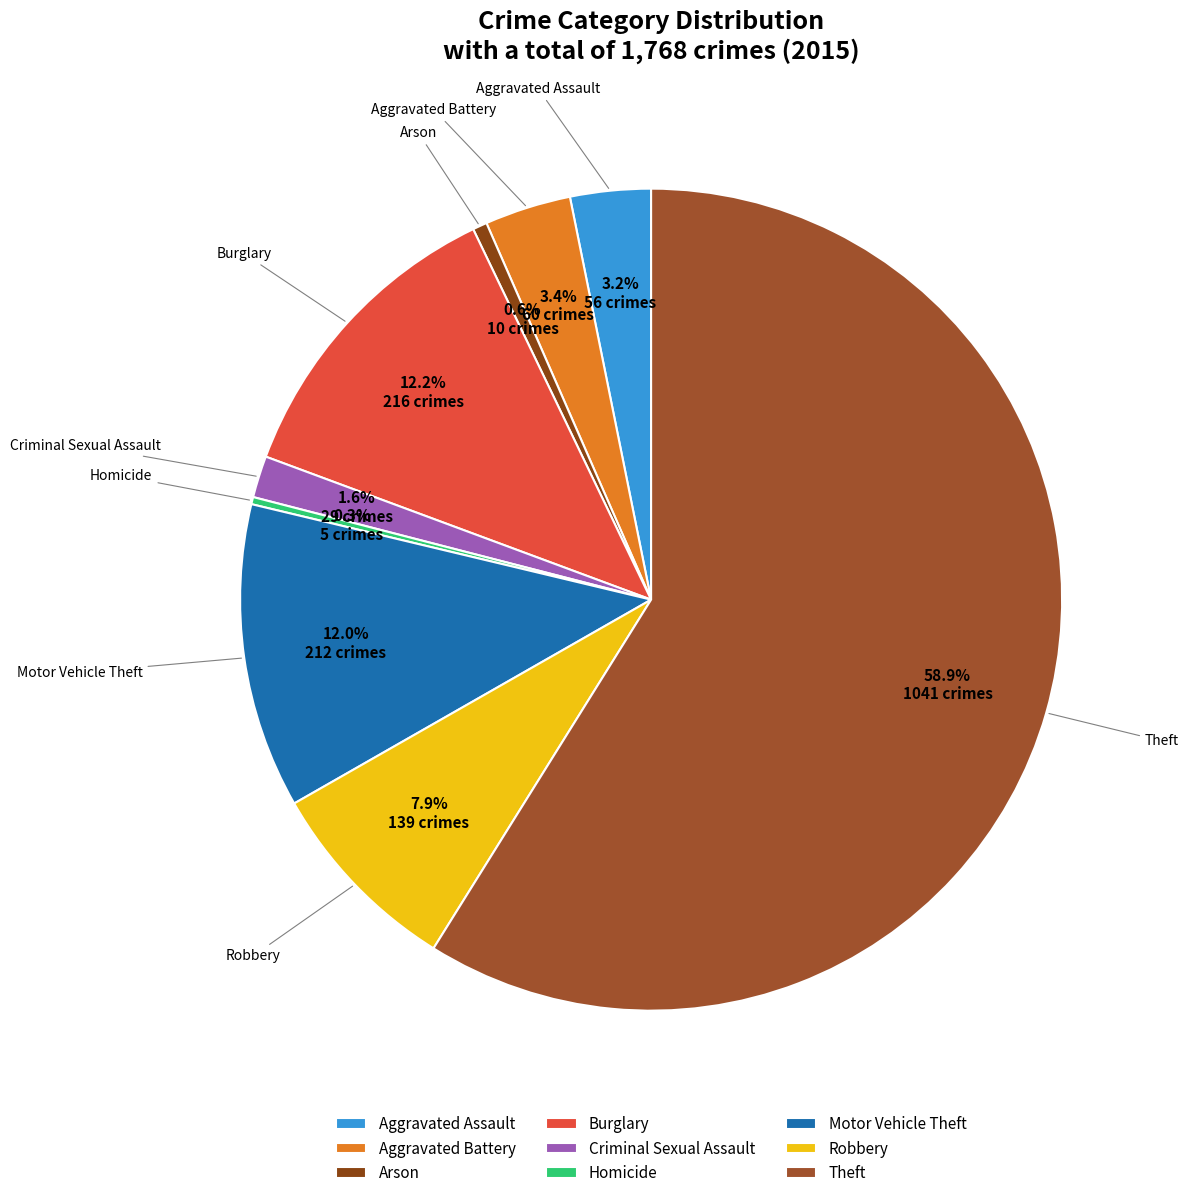

To the nearest percent, what percentage of the pie is Arson?

1%